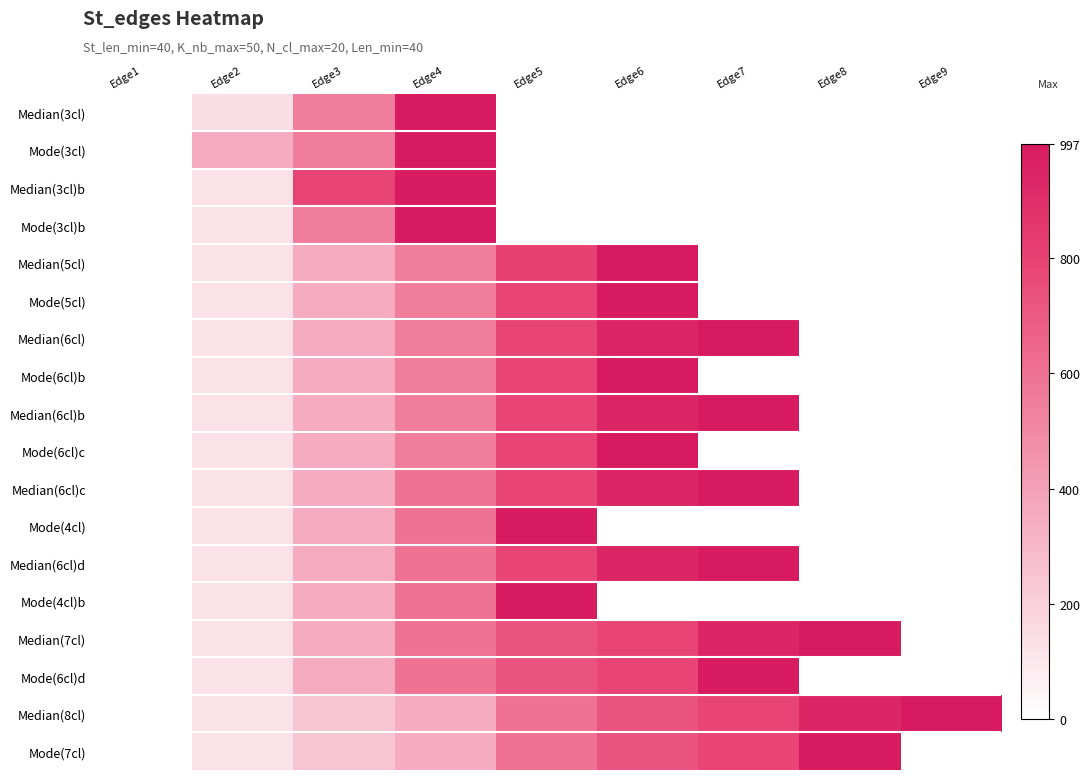

Is the value of Mode(4cl) at Edge3 greater than the value of Mode(6cl)d at Edge8?

No